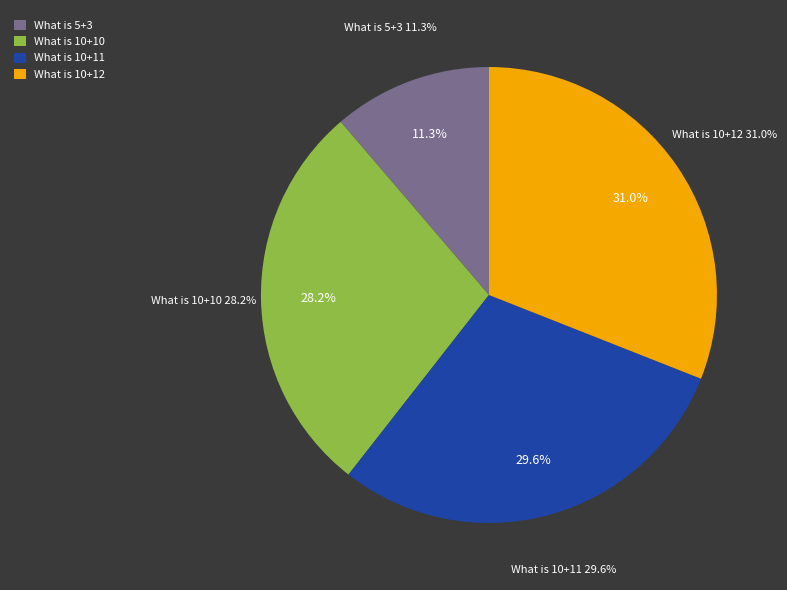

Is it true that What is 10+11 is 30% of the pie?

True